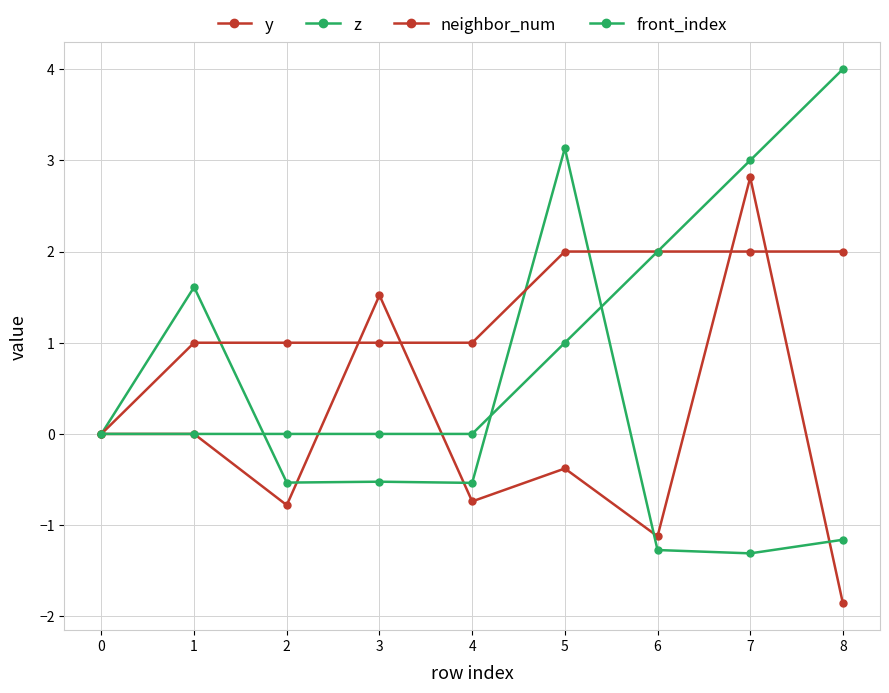

True or false: front_index and neighbor_num cross at least once.

False